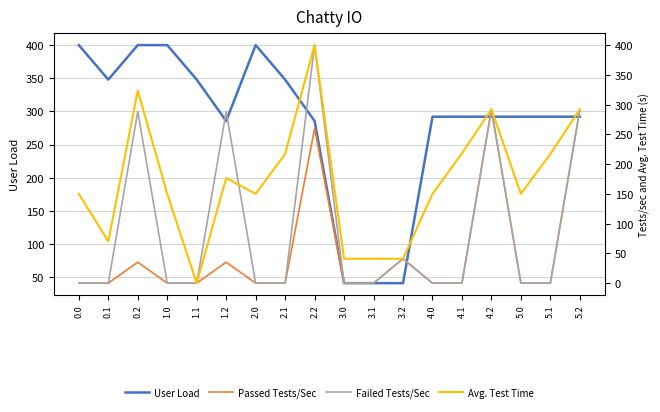

At how many categories does at least one series exceed 297?

8